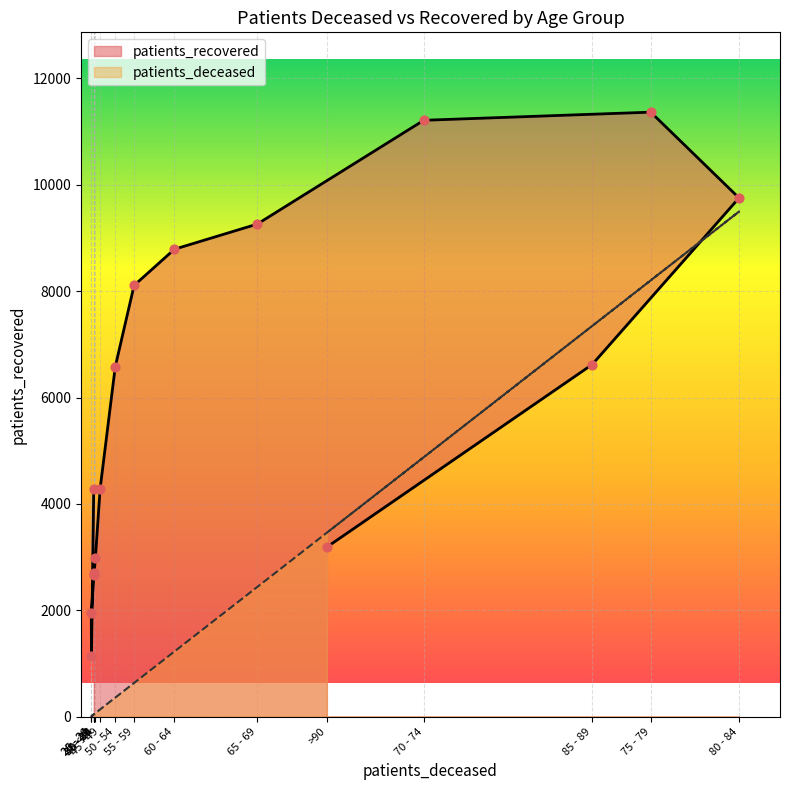

At which category is the sum across all series the highest?

75 - 79